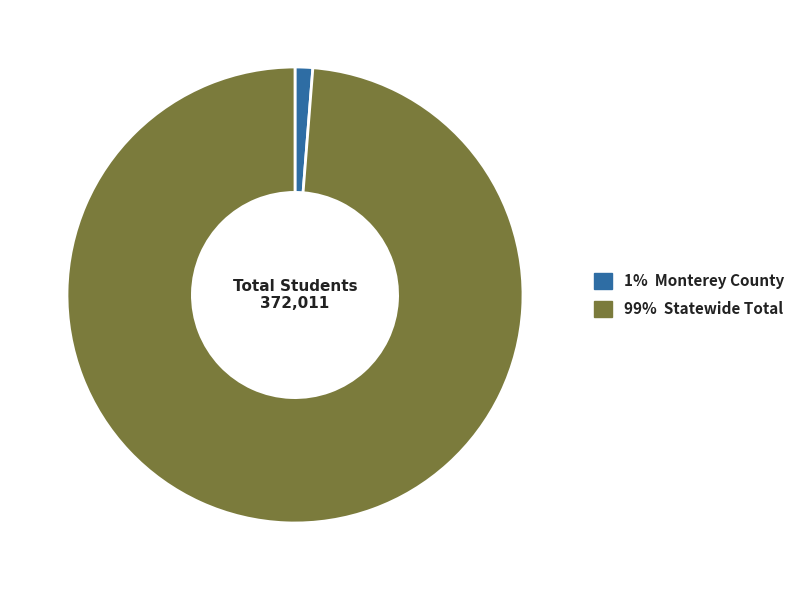

Is there a majority slice in this chart?

Yes